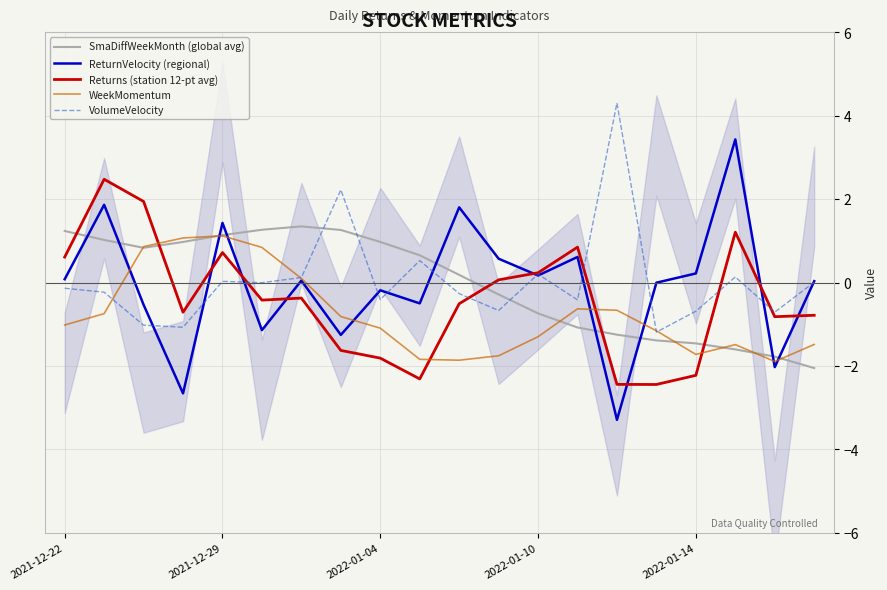

How many positive values does the WeekMomentum series have?

5